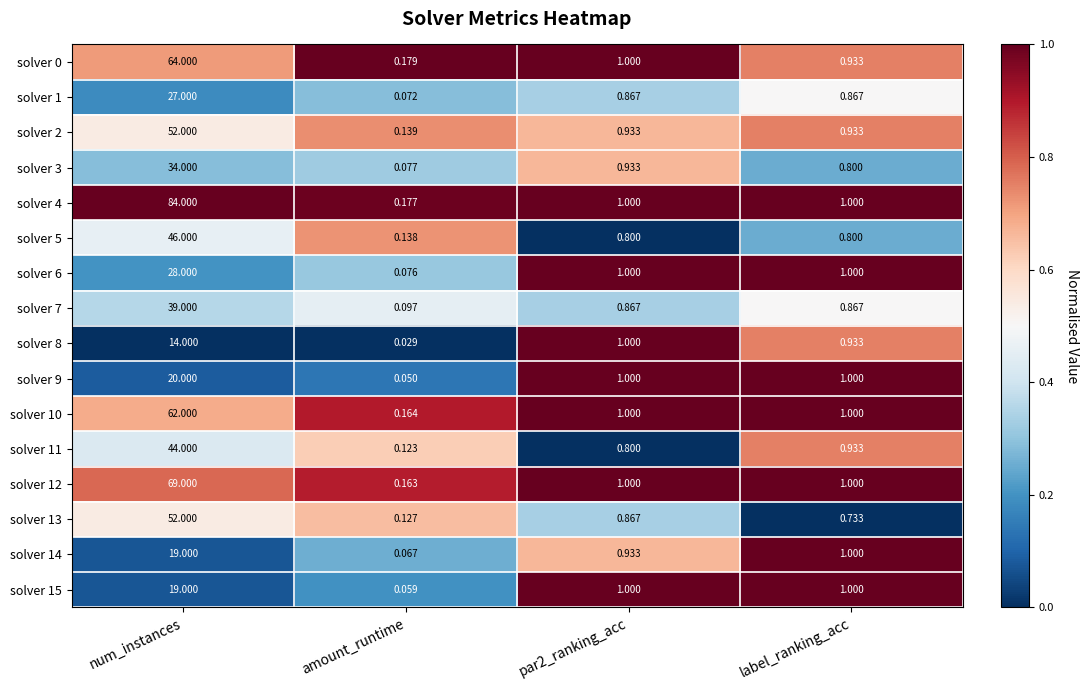

At which label does solver 15 first exceed 1?

num_instances